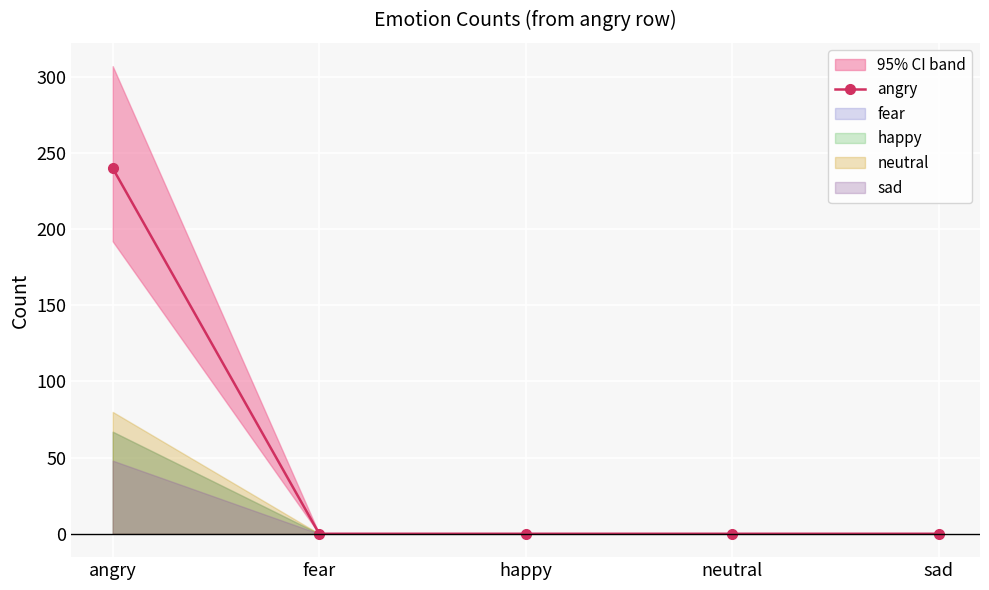

Which category has the lowest value across all series?

fear